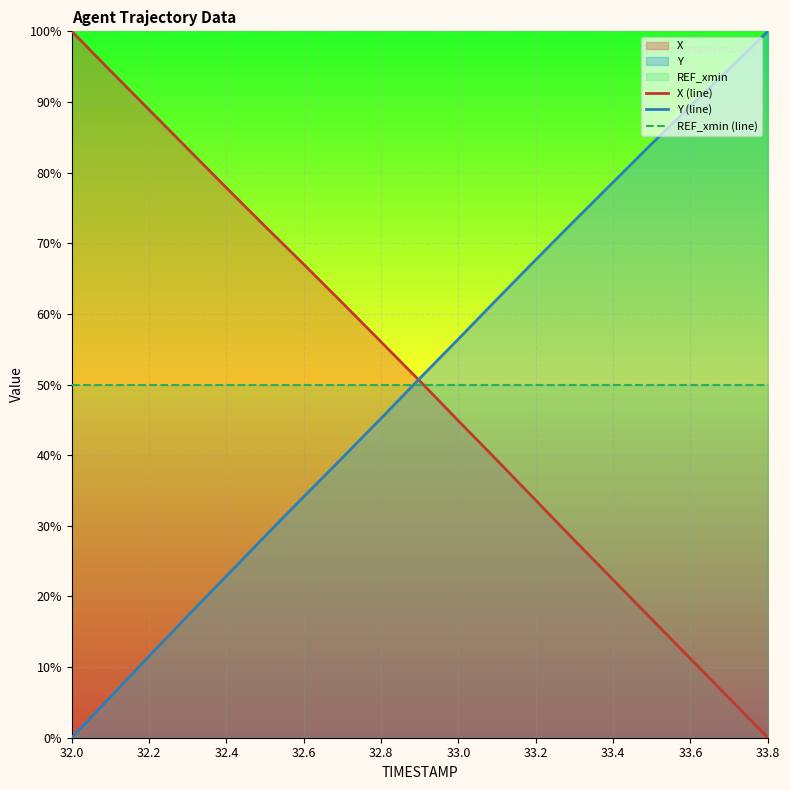

The X (line) series shows 77.8 at 32.4. True or false?

True